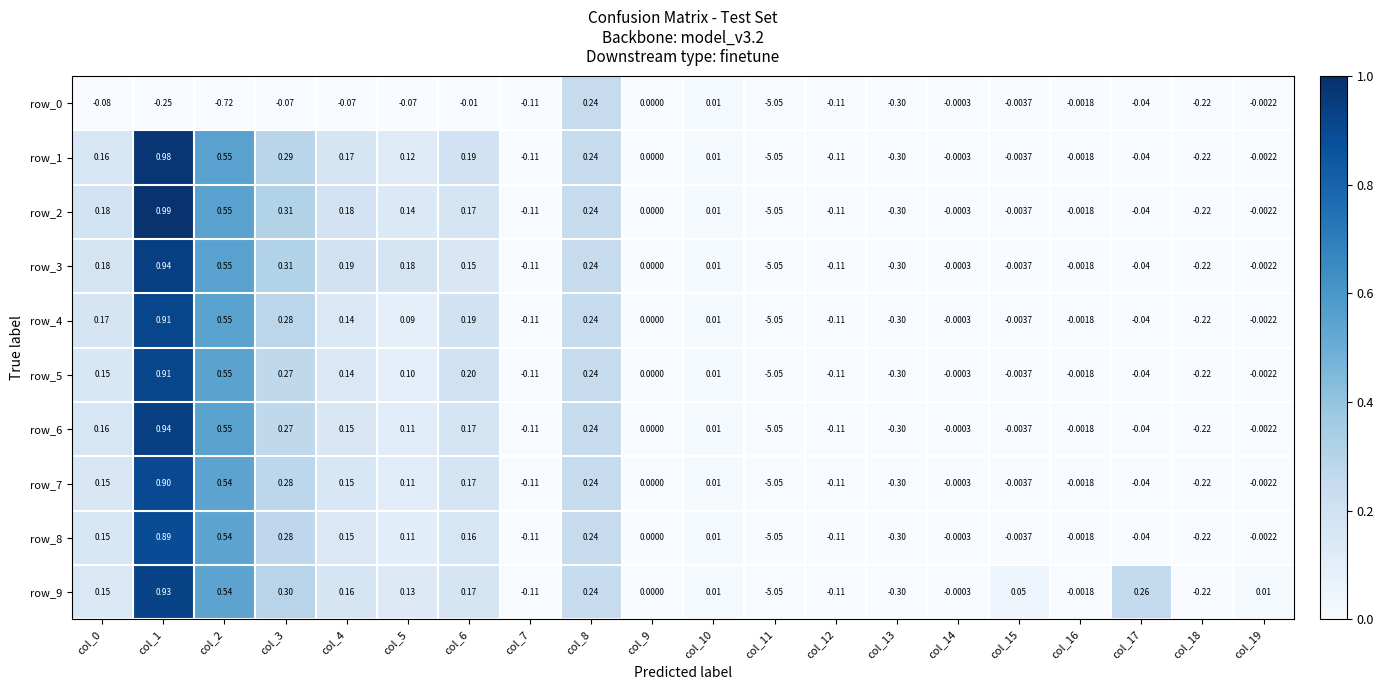

Is the value of row_1 at col_17 greater than the value of row_9 at col_17?

No